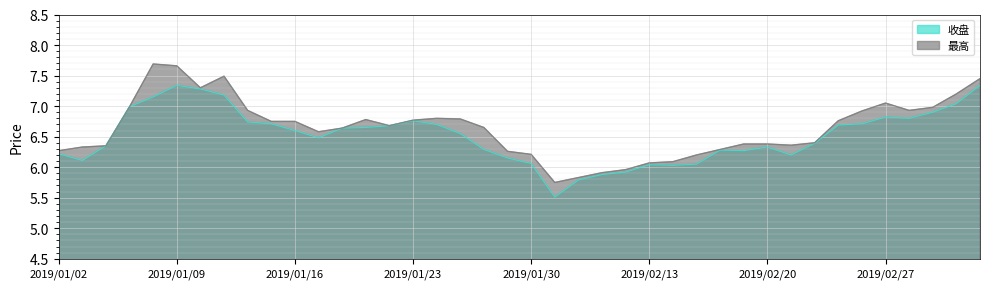

What is the difference between the maximum and minimum values in the 收盘 series?

1.8